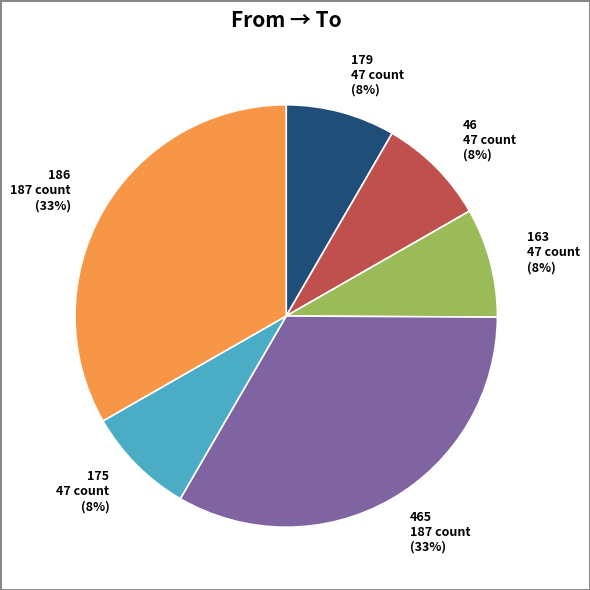

To the nearest percent, what is the average slice percentage?

17%